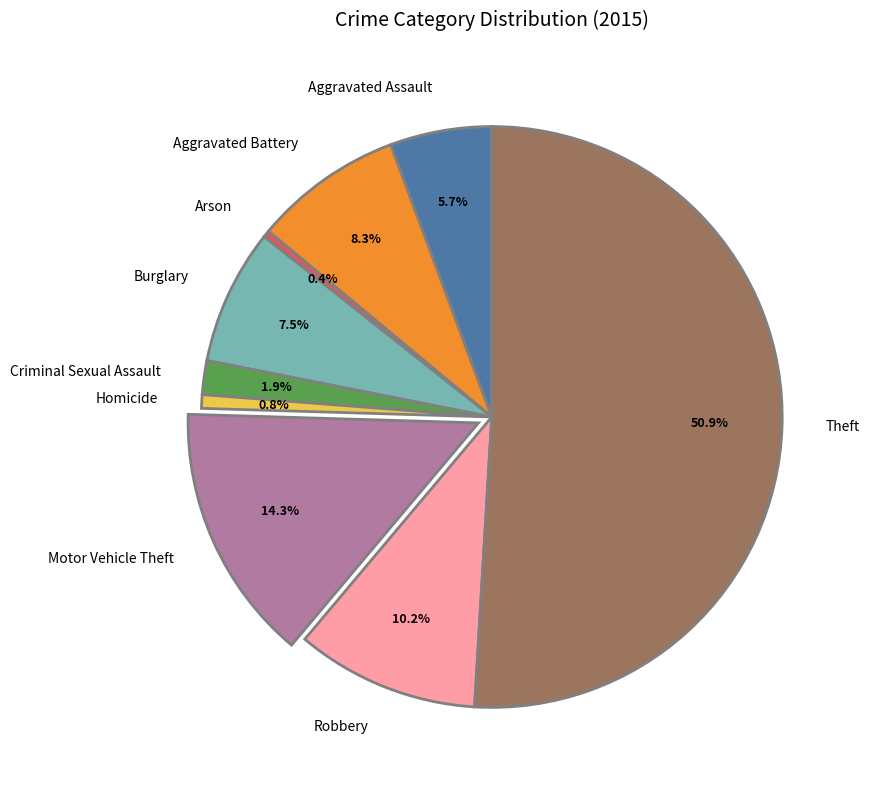

Does Robbery account for over 50% of the chart?

No